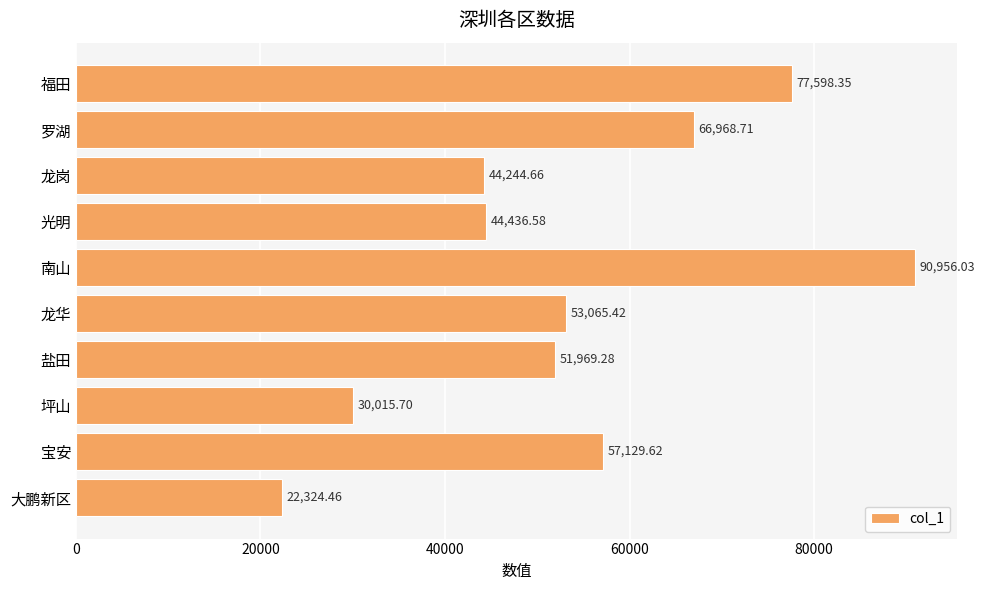

List the labels in order of value, largest first.

南山, 福田, 罗湖, 宝安, 龙华, 盐田, 光明, 龙岗, 坪山, 大鹏新区